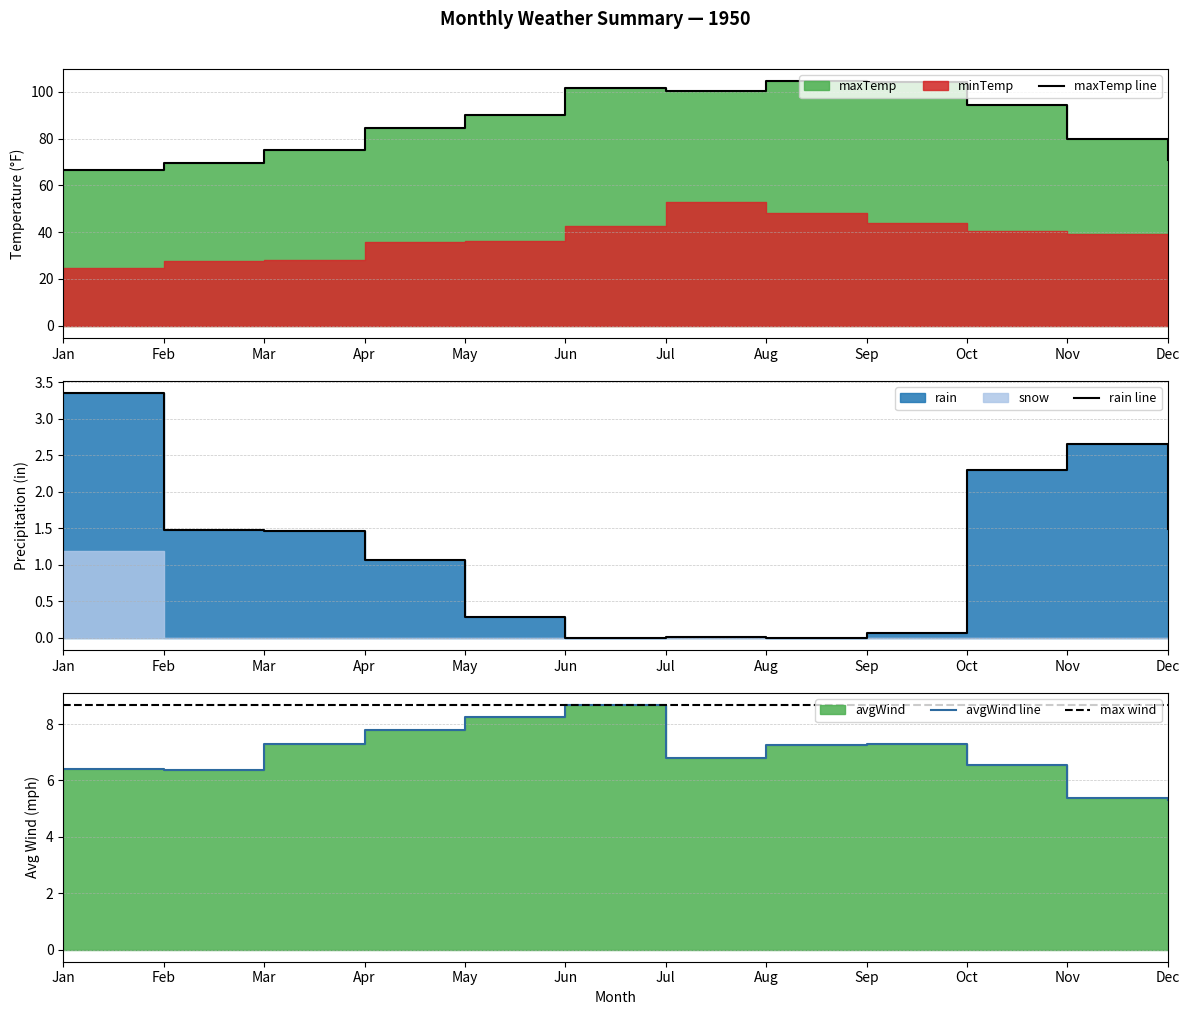

True or false: avgWind and rain cross at least once.

False